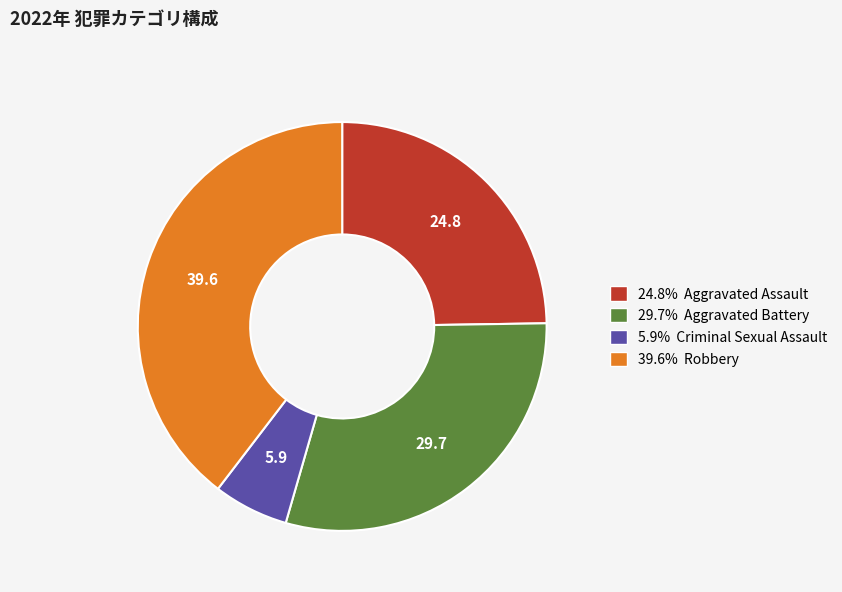

Is the sum of 24.8% Aggravated Assault and 39.6% Robbery greater than half?

Yes